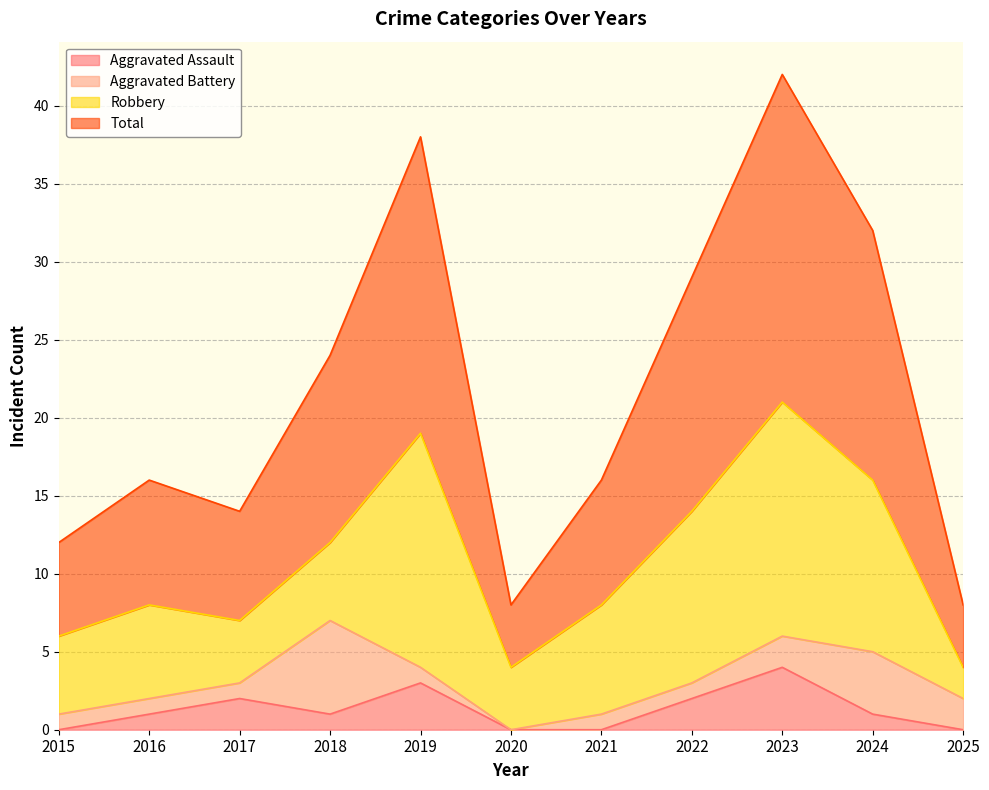

In Aggravated Assault, how many points are higher than both neighbors (excluding endpoints)?

3